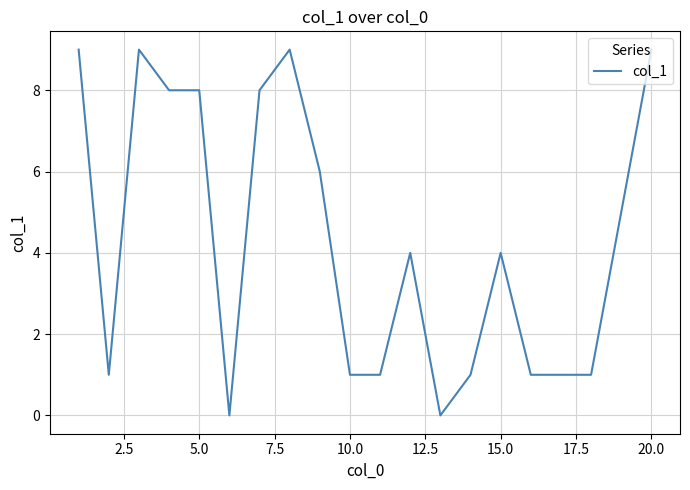

What is the maximum value shown in the chart?

9